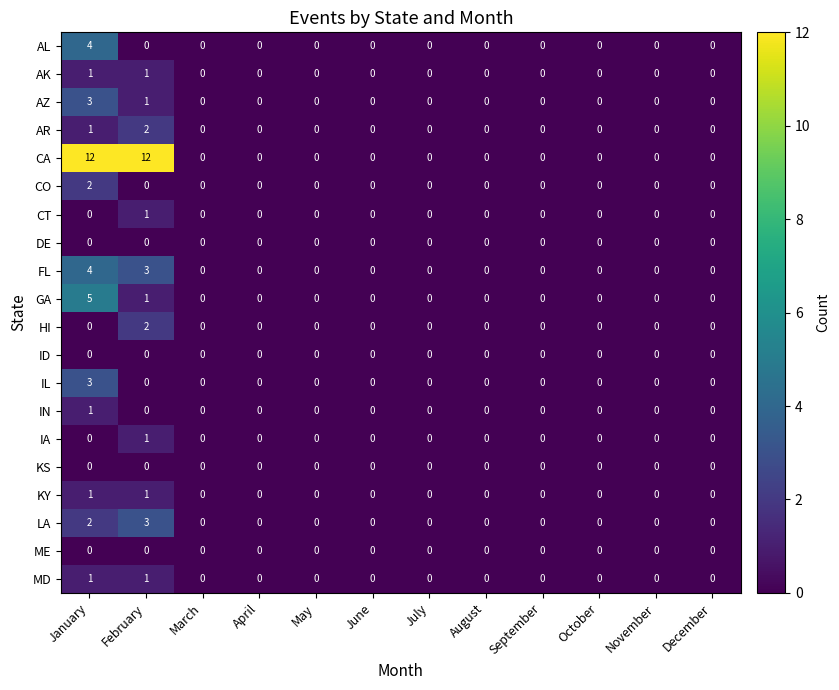

Which series changed the most between January and June?

CA